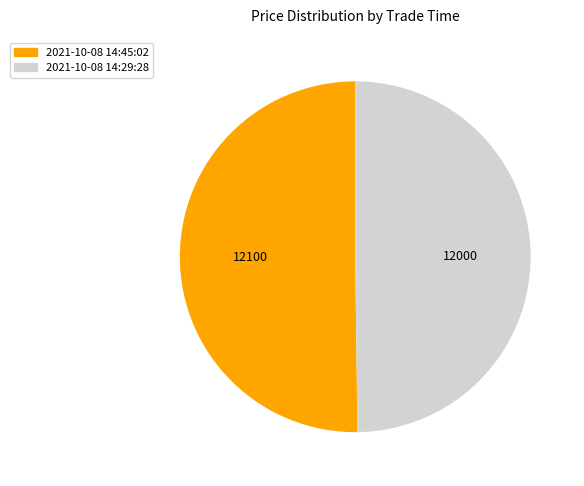

Is it true that 2021-10-08 14:45:02 is 50% of the pie?

True